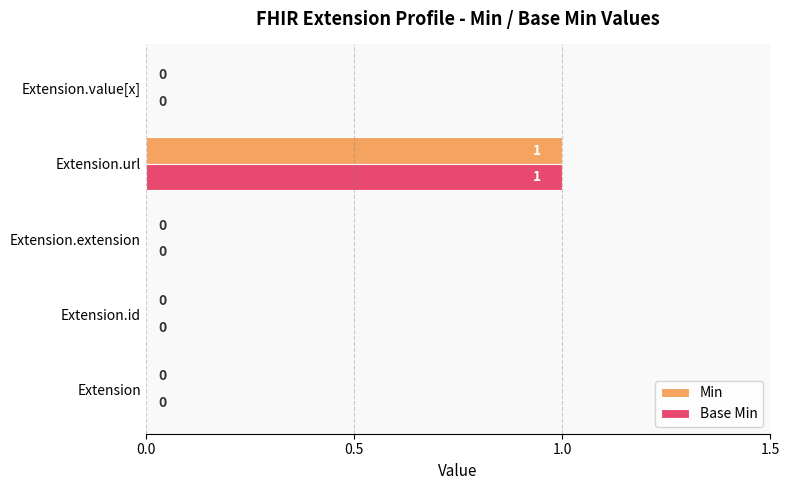

How many values in Base Min are above zero?

1